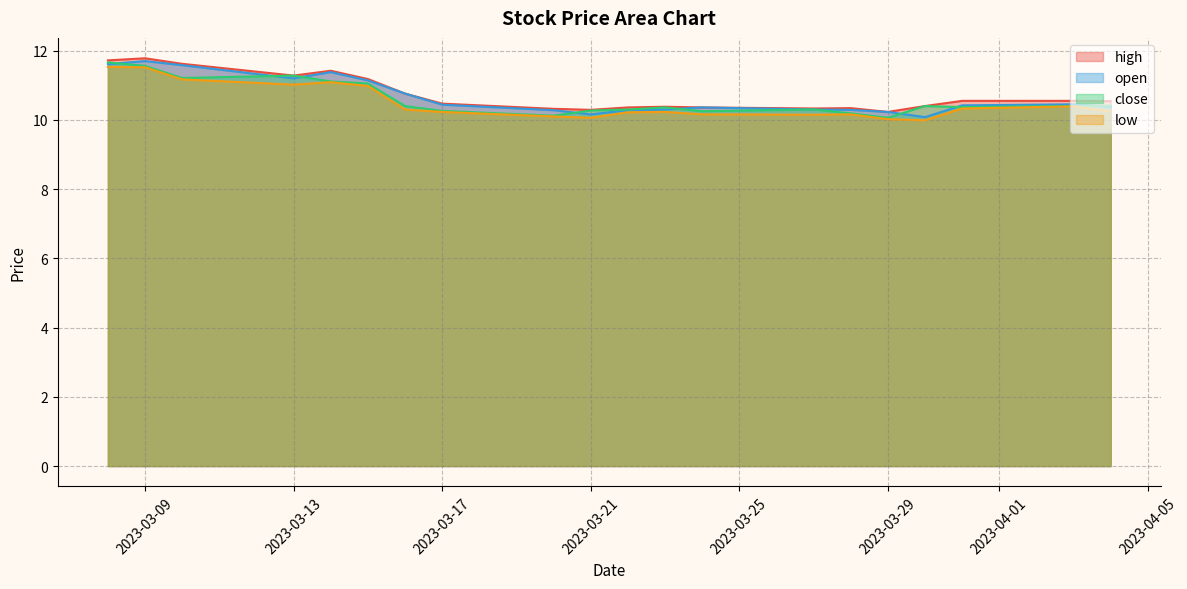

At how many categories does at least one series exceed 10?

20